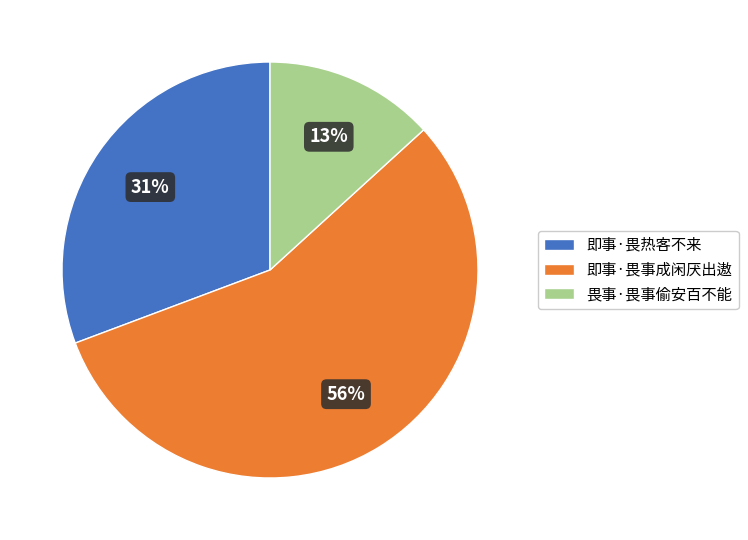

Do 畏事·畏事偷安百不能 and 即事·畏热客不来 together represent more than half of the pie?

No